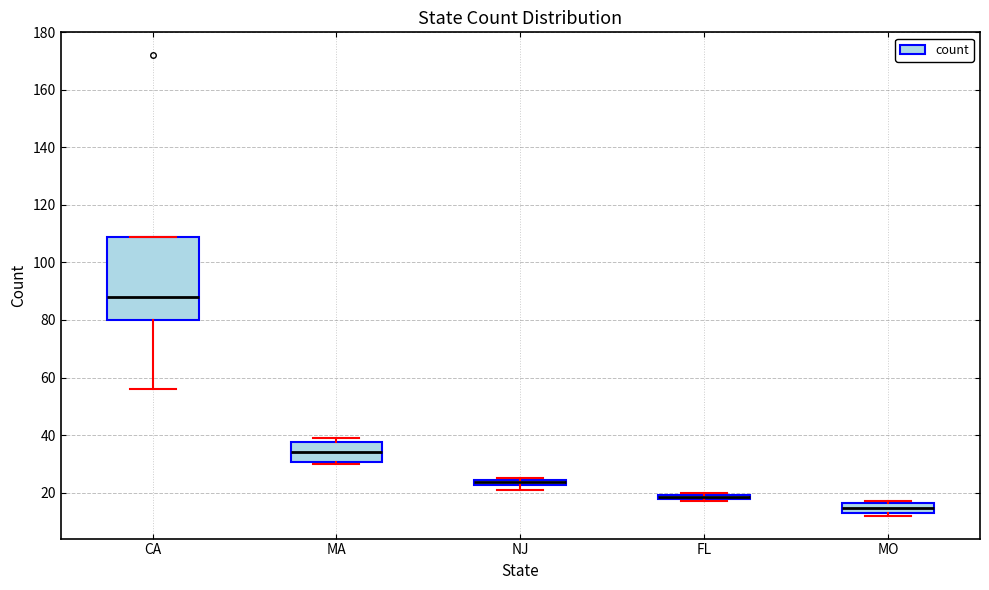

Which box is the tallest, from its lower edge to its upper edge?

CA